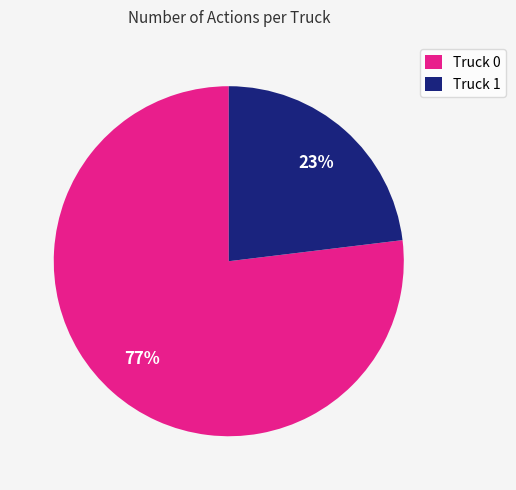

How many segments does this pie chart have?

2